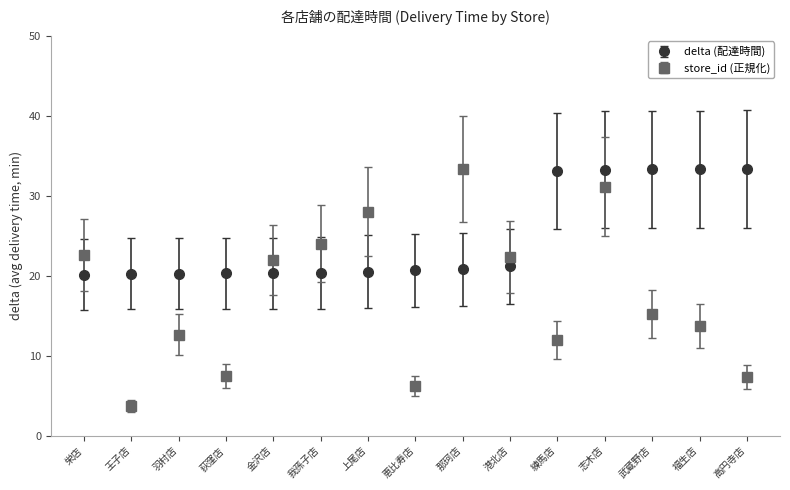

What value does the store_id (正規化) series have at 練馬店?

11.9